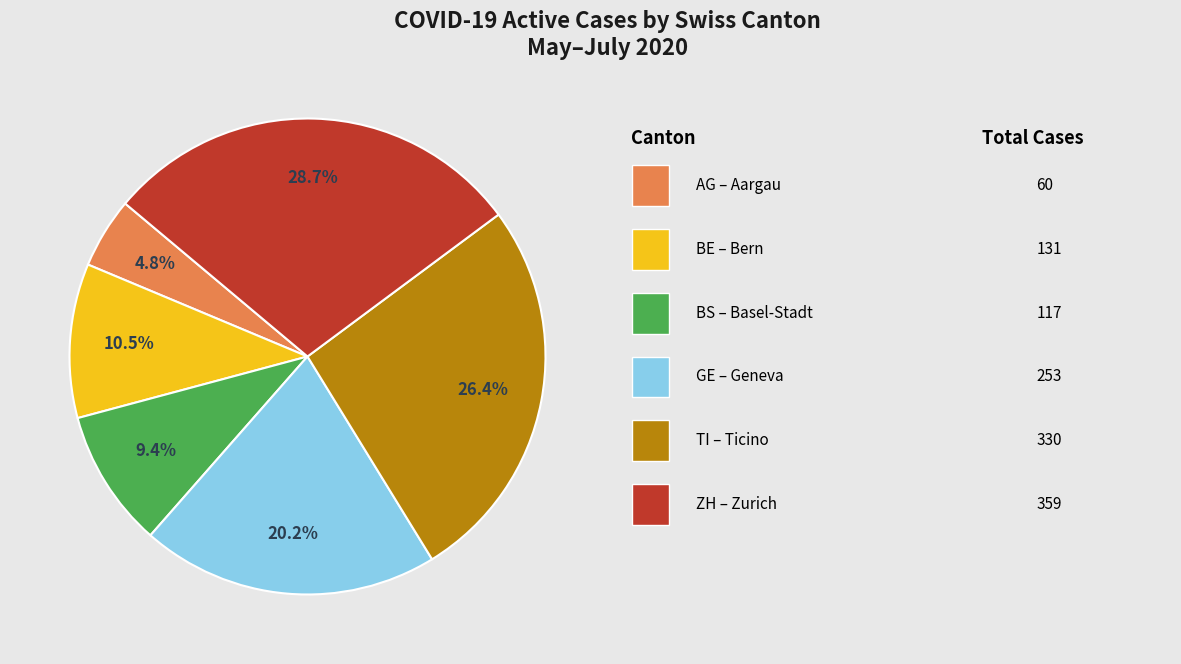

Is there any slice that represents more than half of the pie?

No